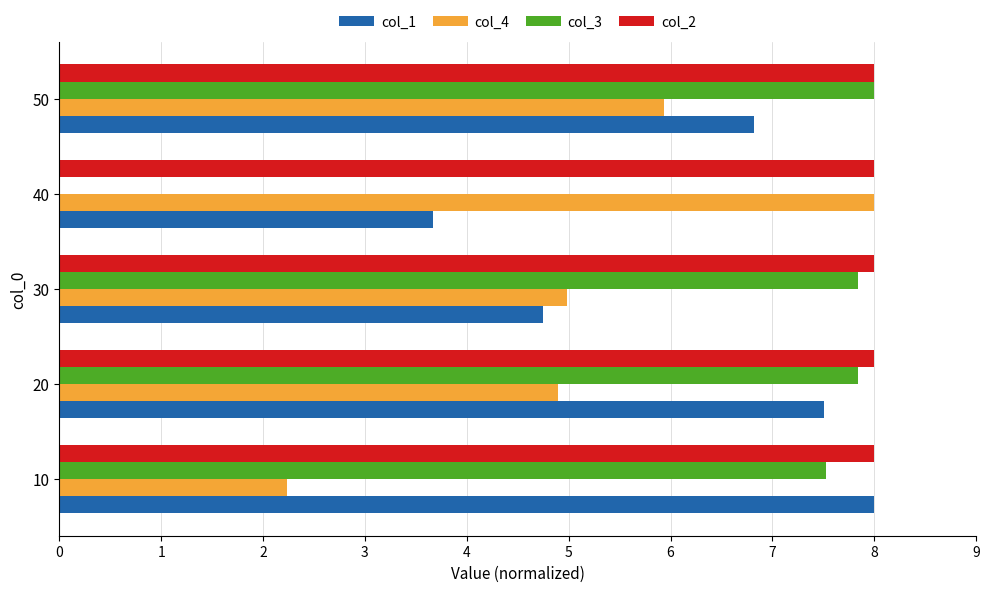

What is the total value across all series at 20?

28.2